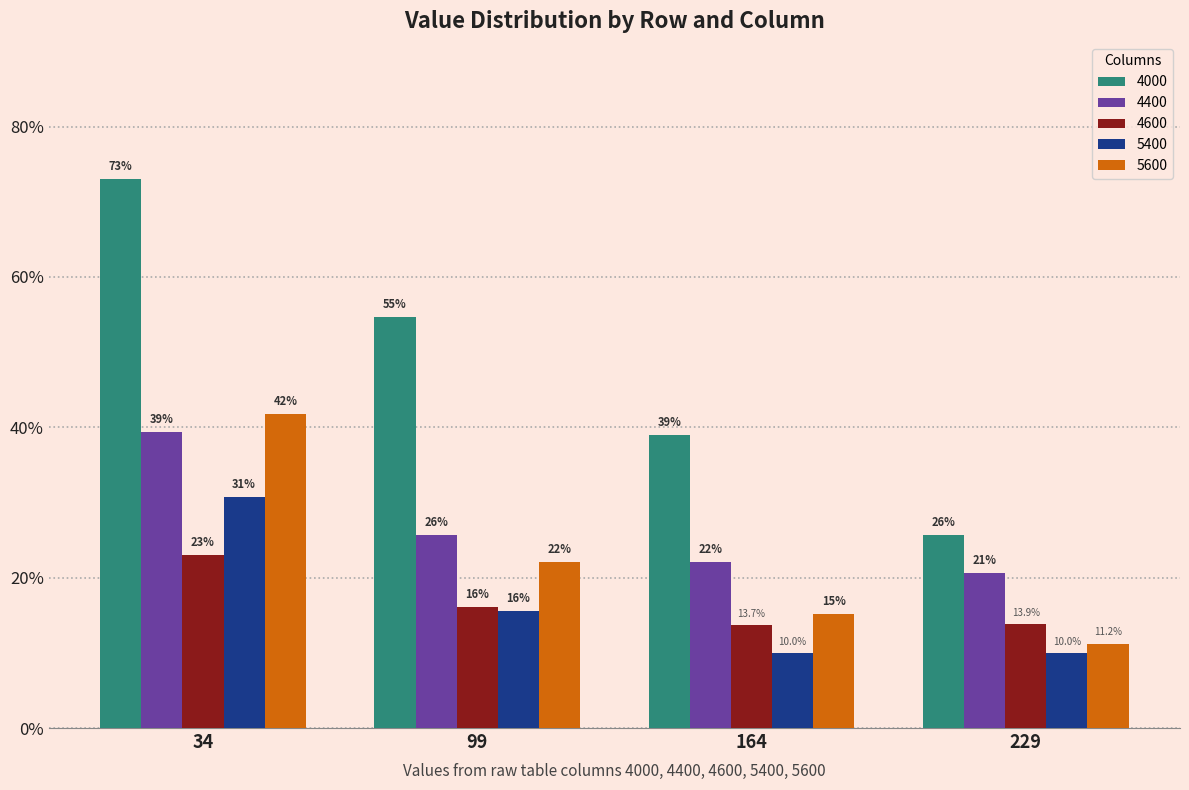

Are the bars grouped side by side (vs. stacked)?

Yes